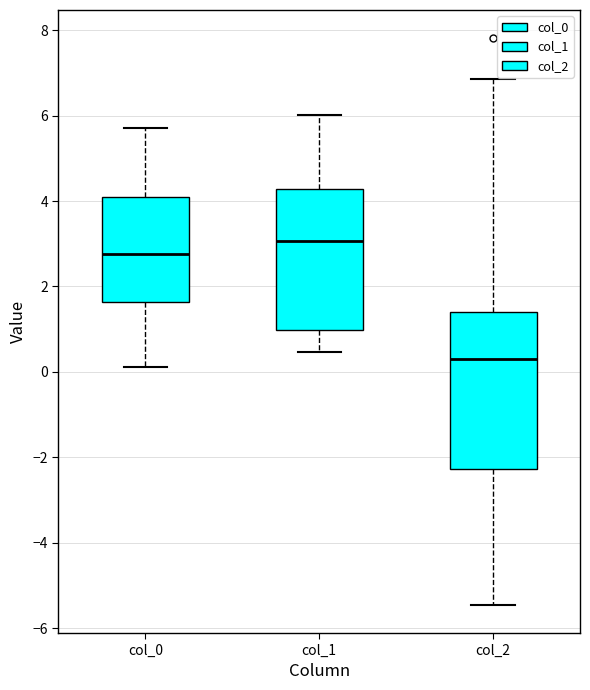

Where does the lower whisker of the box for col_0 end on the y-axis? The values are not printed on the chart, so give them approximately, as read against the axis.

0.2